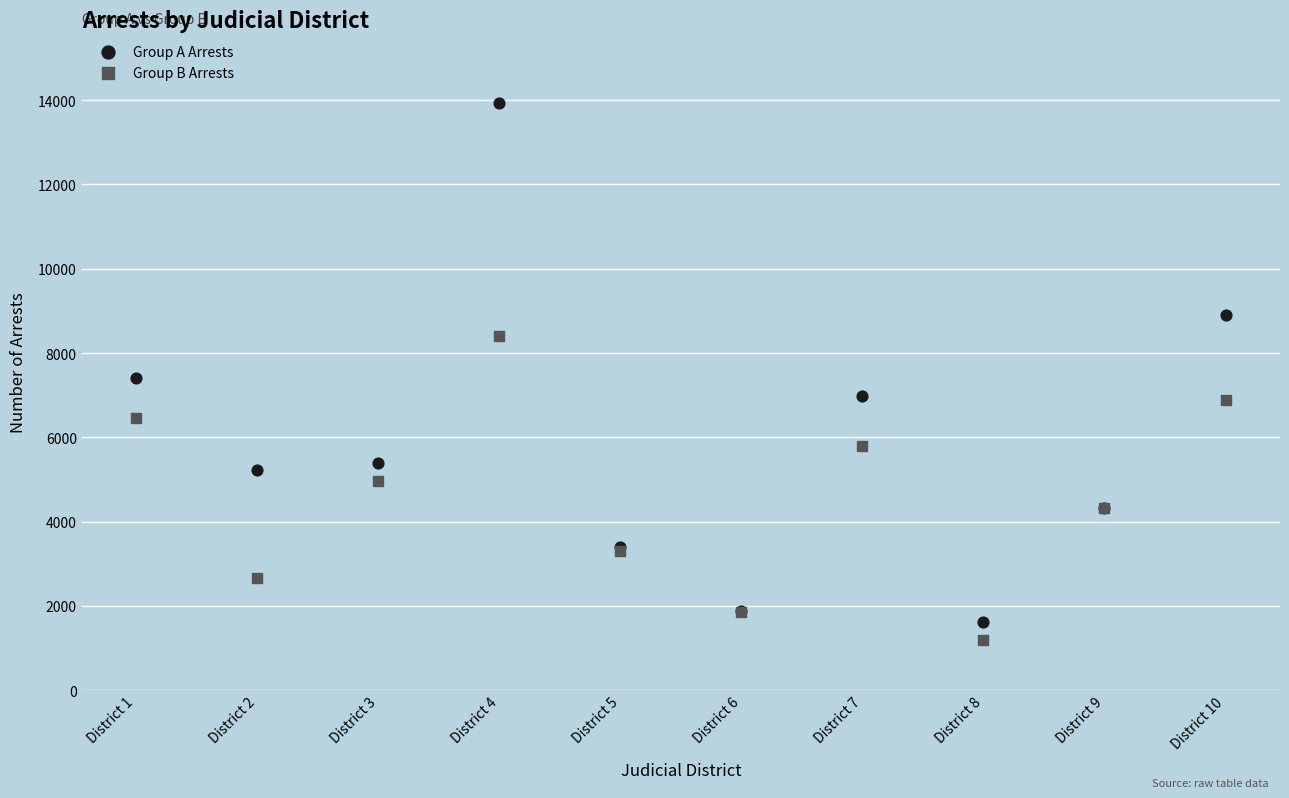

In the Group A Arrests series, what Y value is closest to 7779?

7408